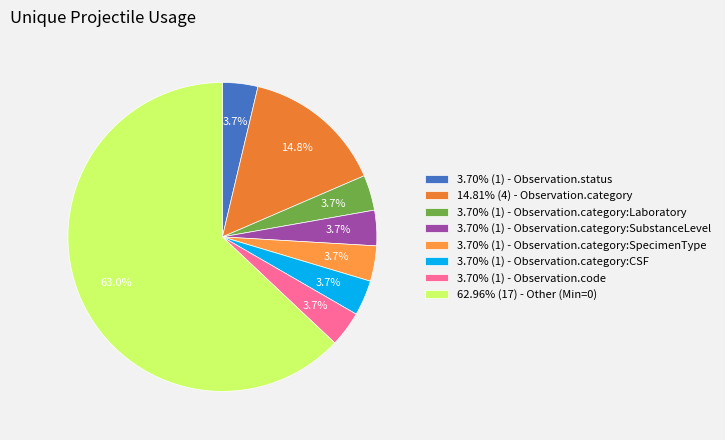

How many segments does this pie chart have?

8